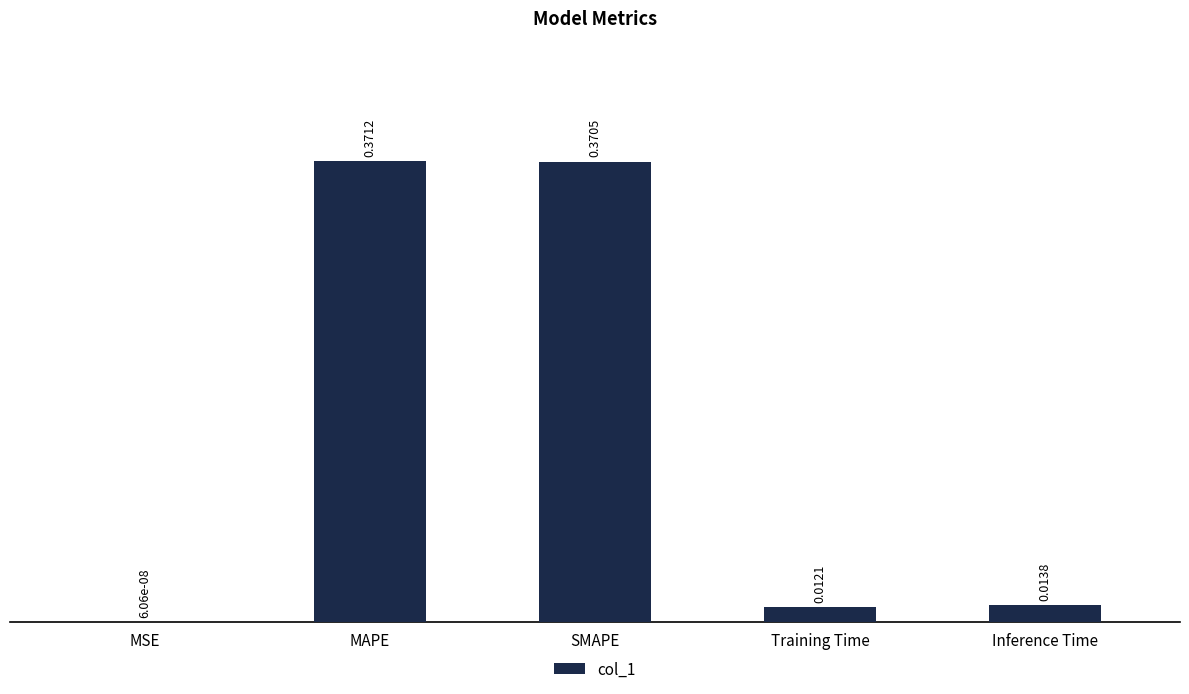

Which category has the highest value across all series?

MAPE